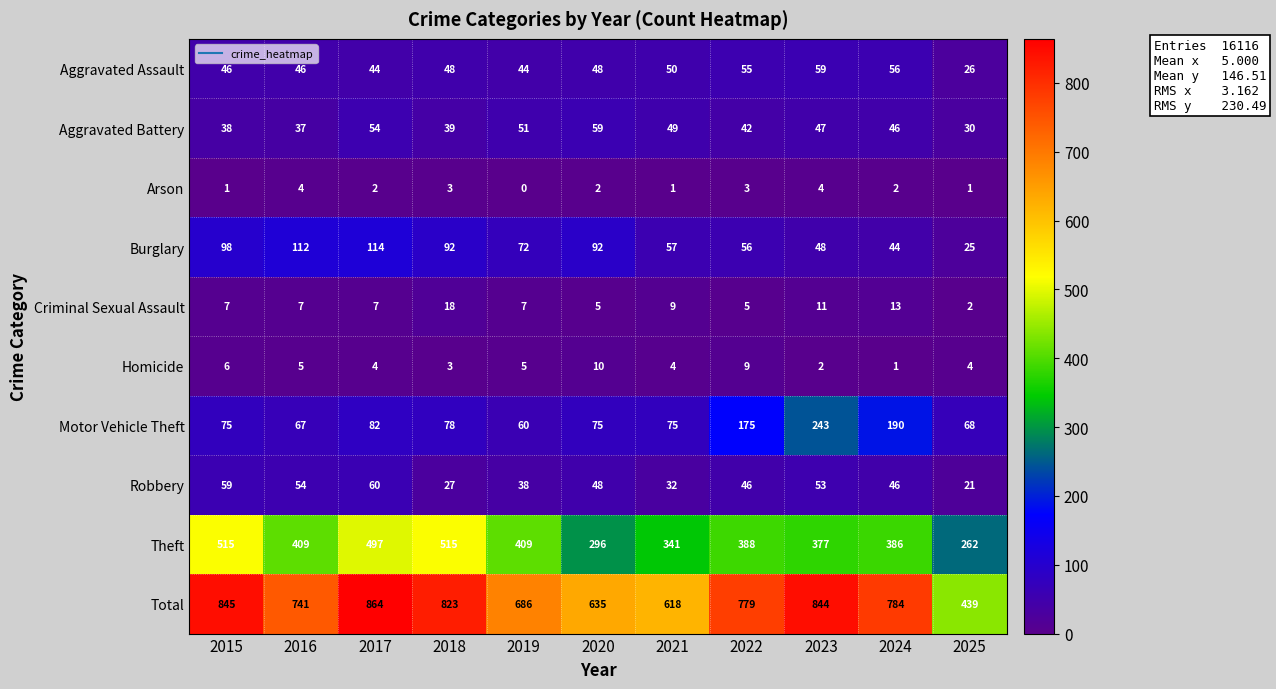

Read the Aggravated Battery value at 2016.

37